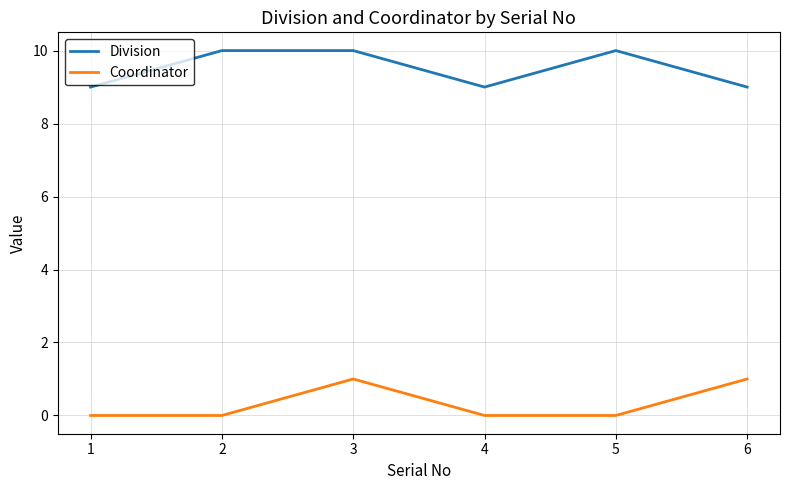

Reading left to right, list all the values displayed in this chart.

Division: 1=9	2=10	3=10	4=9	5=10	6=9
Coordinator: 1=0	2=0	3=1	4=0	5=0	6=1